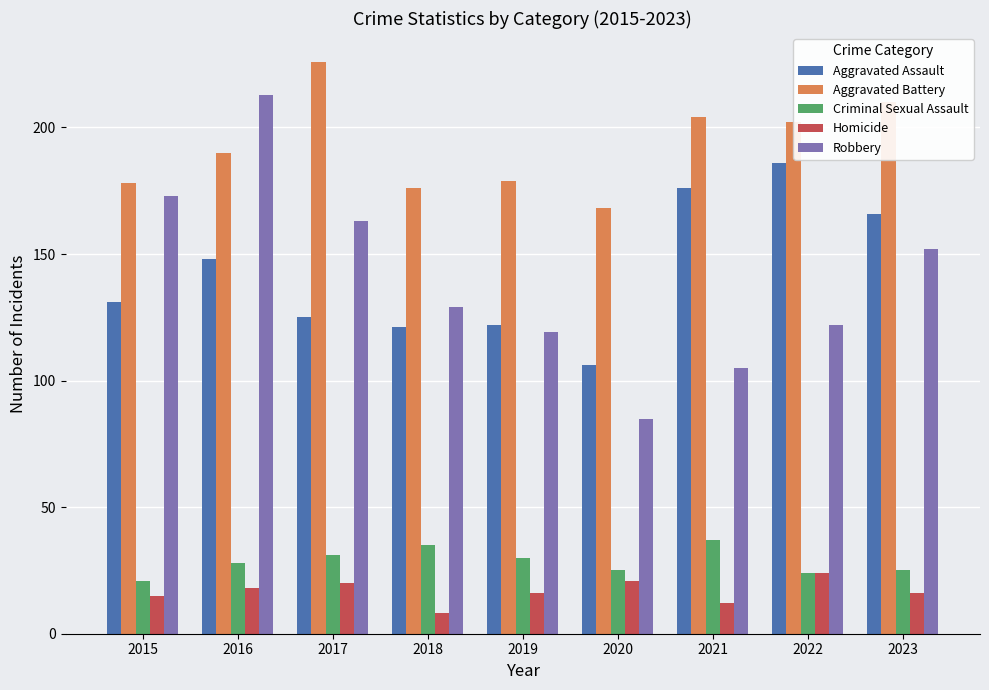

Reading right to left, list all the values displayed in this chart.

Aggravated Assault: 2023=166	2022=186	2021=176	2020=106	2019=122	2018=121	2017=125	2016=148	2015=131
Aggravated Battery: 2023=210	2022=202	2021=204	2020=168	2019=179	2018=176	2017=226	2016=190	2015=178
Criminal Sexual Assault: 2023=25	2022=24	2021=37	2020=25	2019=30	2018=35	2017=31	2016=28	2015=21
Homicide: 2023=16	2022=24	2021=12	2020=21	2019=16	2018=8	2017=20	2016=18	2015=15
Robbery: 2023=152	2022=122	2021=105	2020=85	2019=119	2018=129	2017=163	2016=213	2015=173